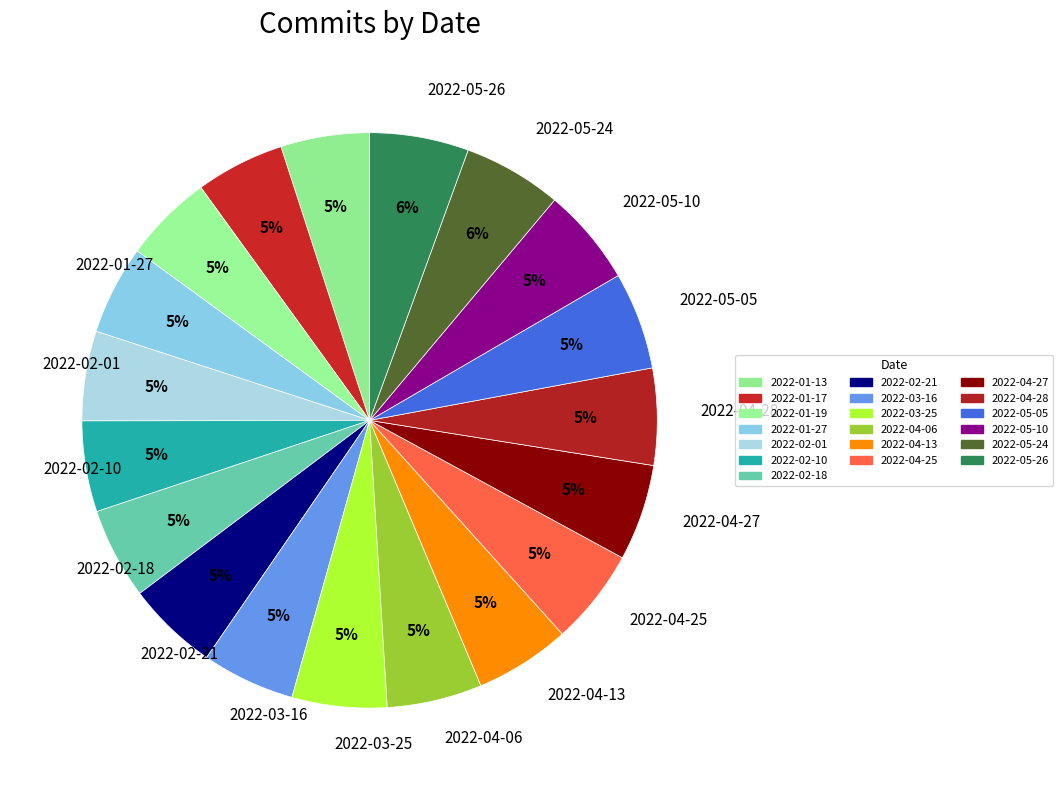

How many segments does this pie chart have?

19